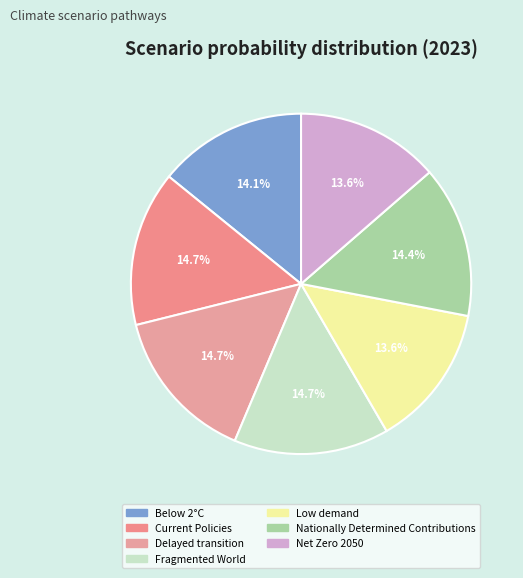

Does any single category account for the majority?

No